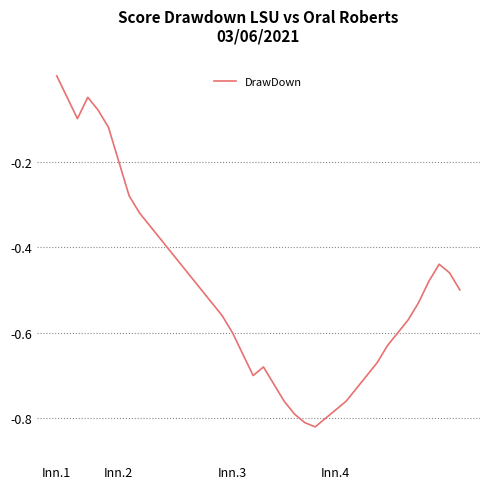

What is the label of the 6th point from the right?

34